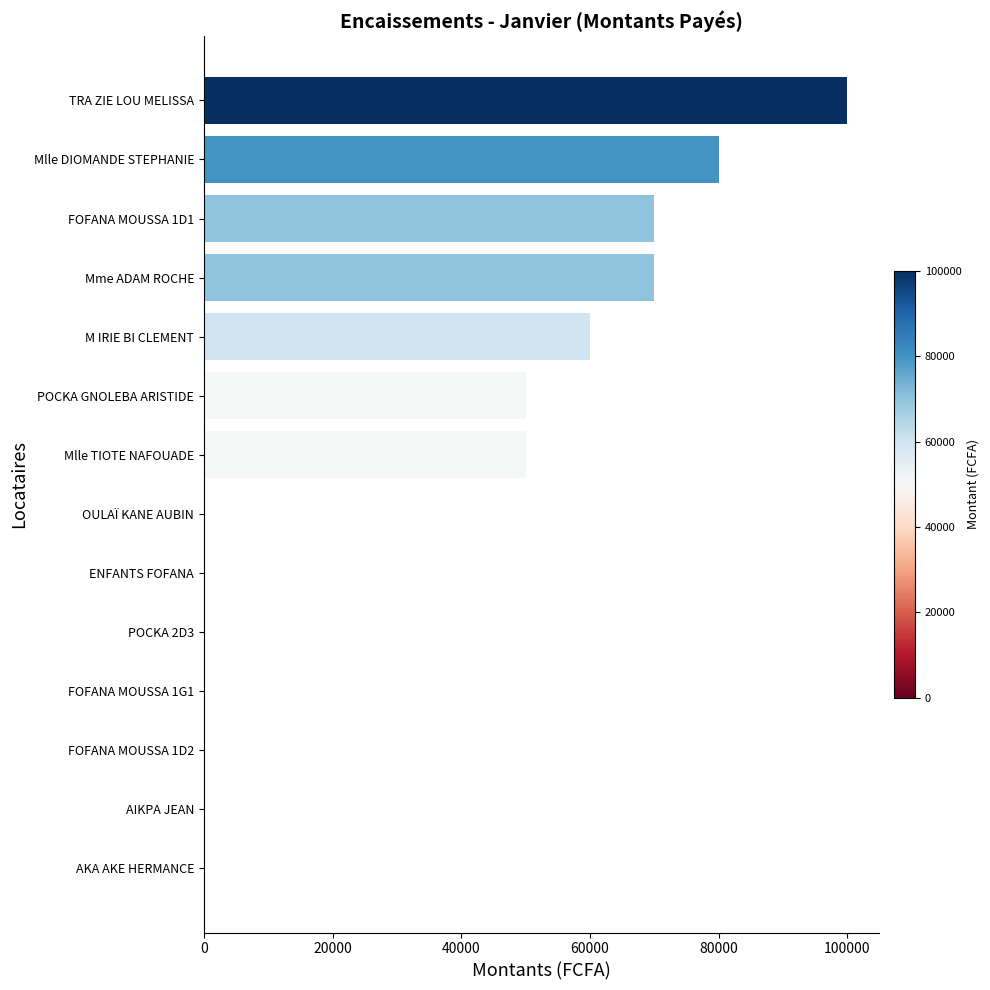

How many categories are shown in the chart?

14